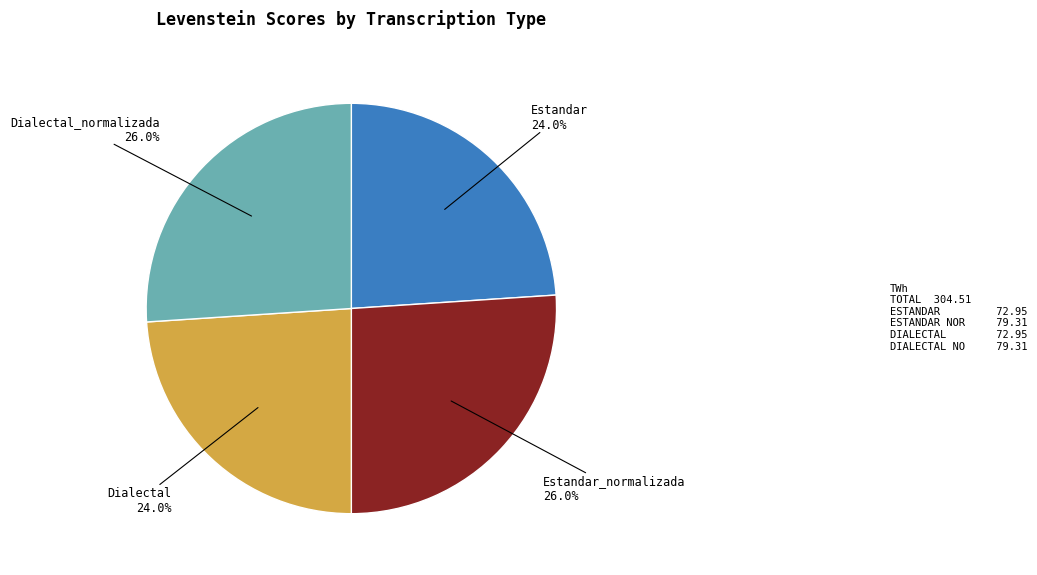

Which has a higher value, Estandar_normalizada or Dialectal?

Estandar_normalizada